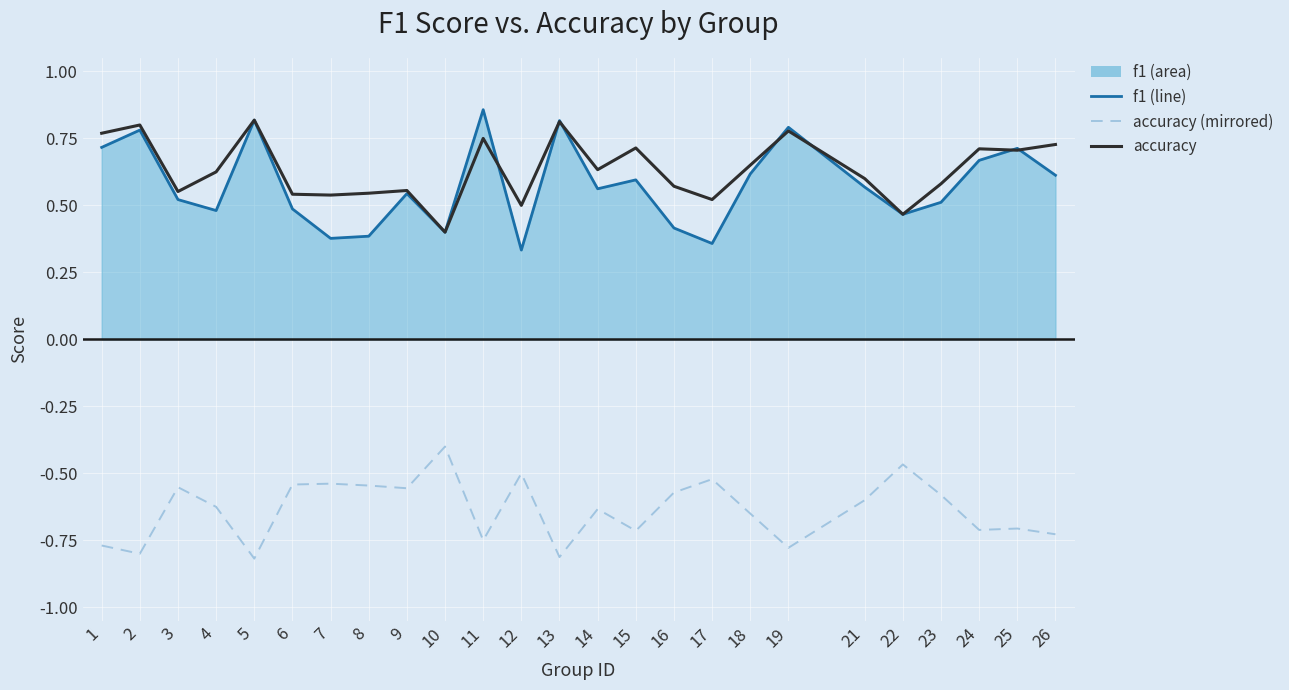

What is the spread (max minus min) of values at 25?

1.4